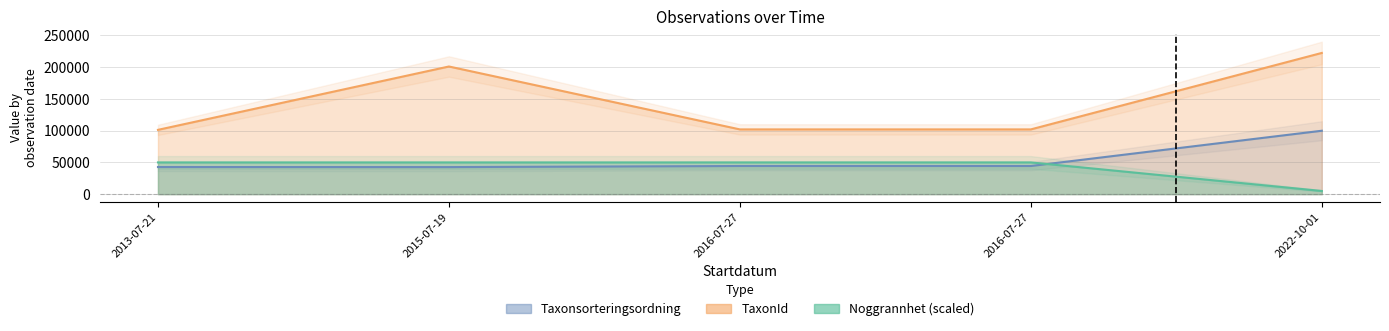

What is the label of the 3rd point from the right?

2016-07-27